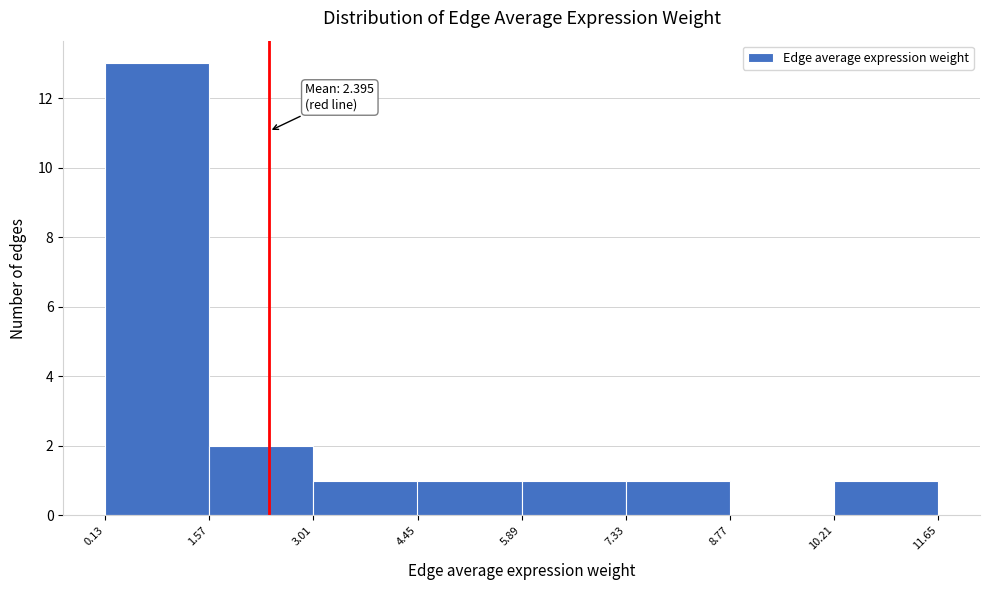

Which range on the x-axis has the tallest bar?

0.13 to 1.57